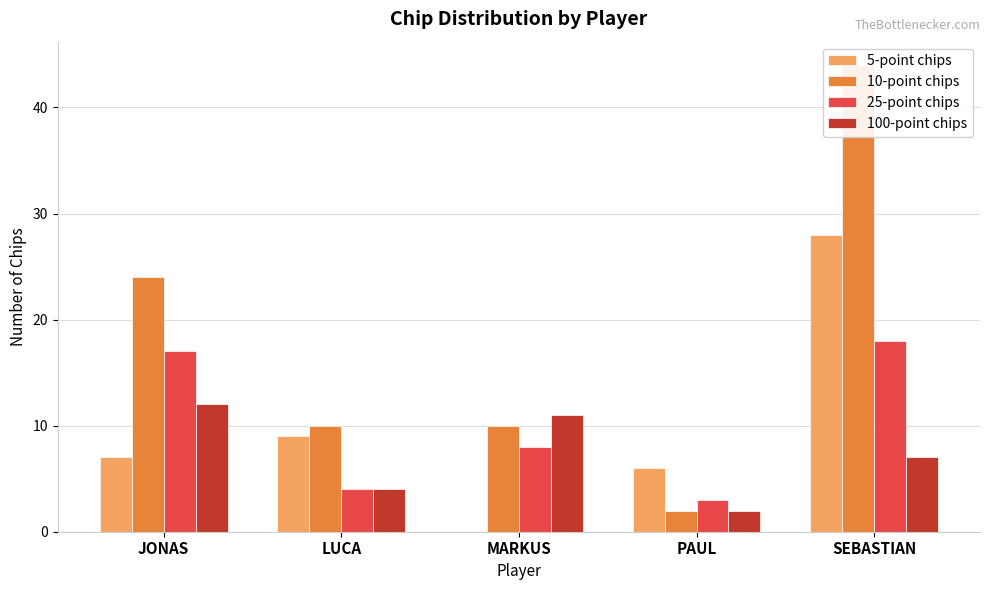

At which label does 25-point chips reach its minimum?

PAUL